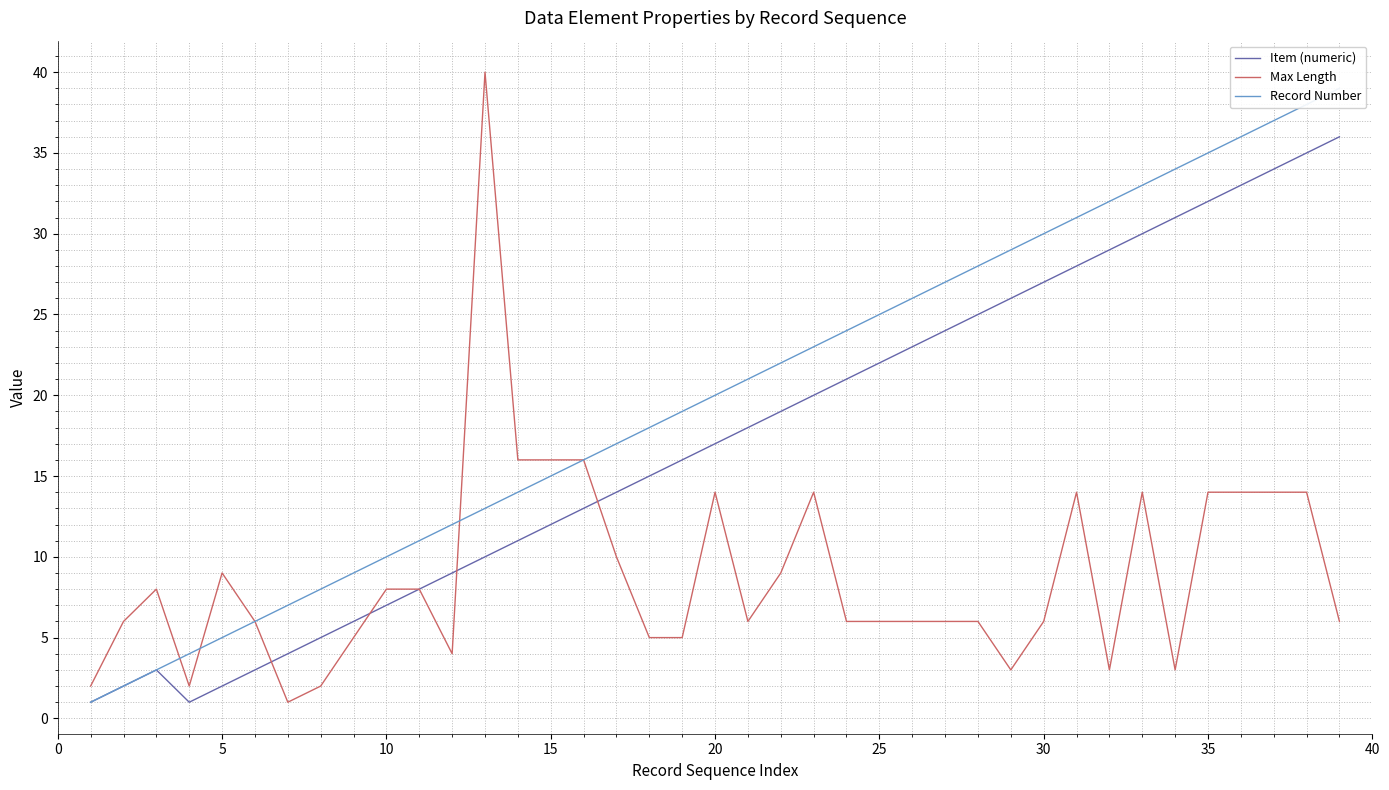

How many series are shown in this chart?

3